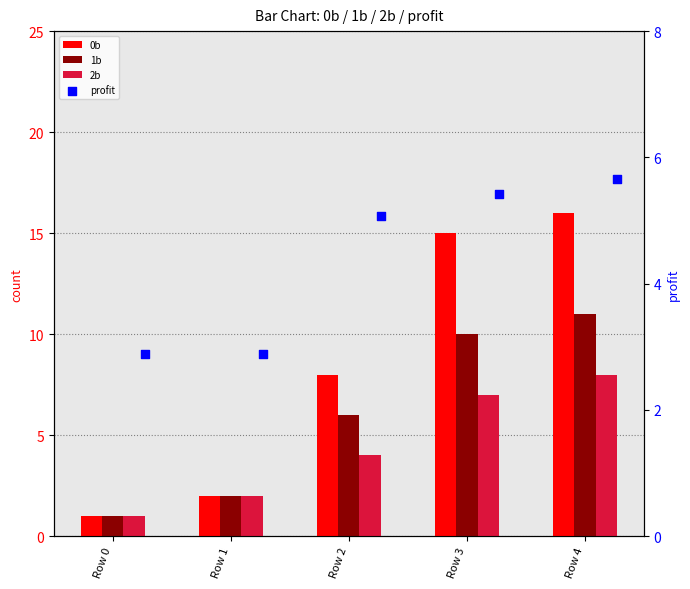

What is the total value across all series at Row 4?

40.7